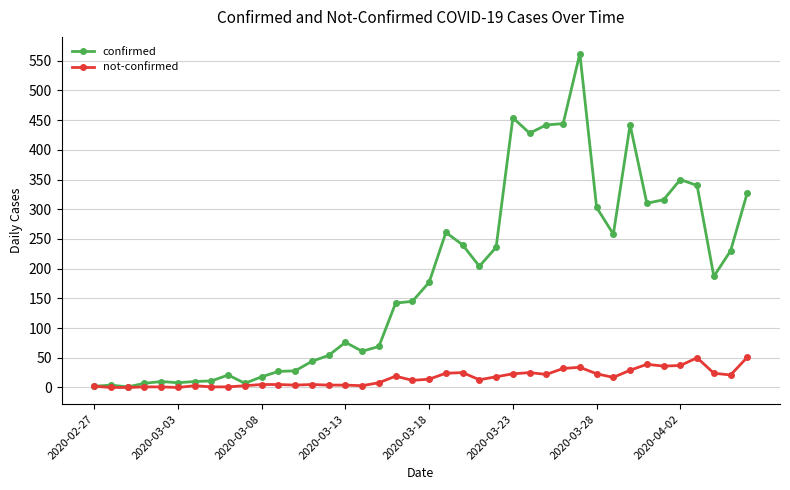

How many categories are shown in the chart?

40